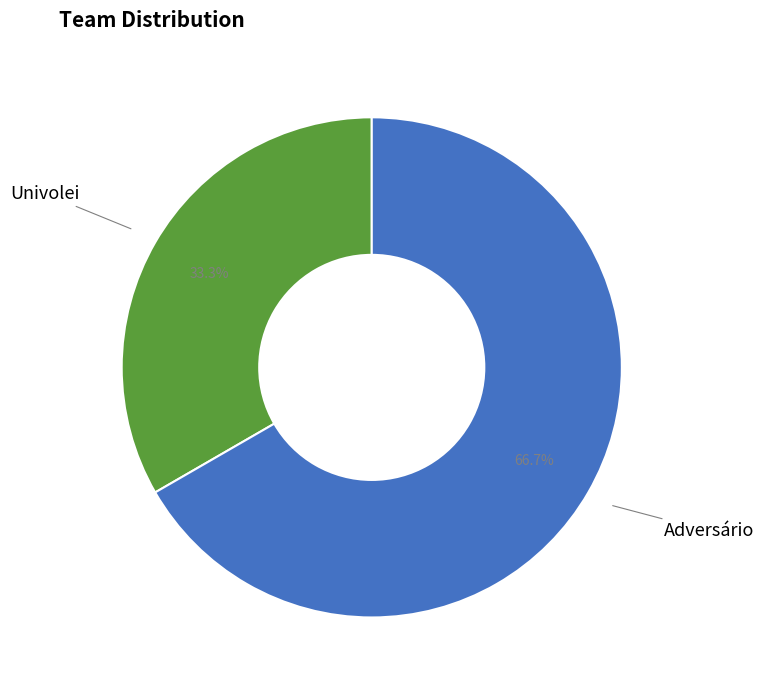

Does any single category account for the majority?

Yes